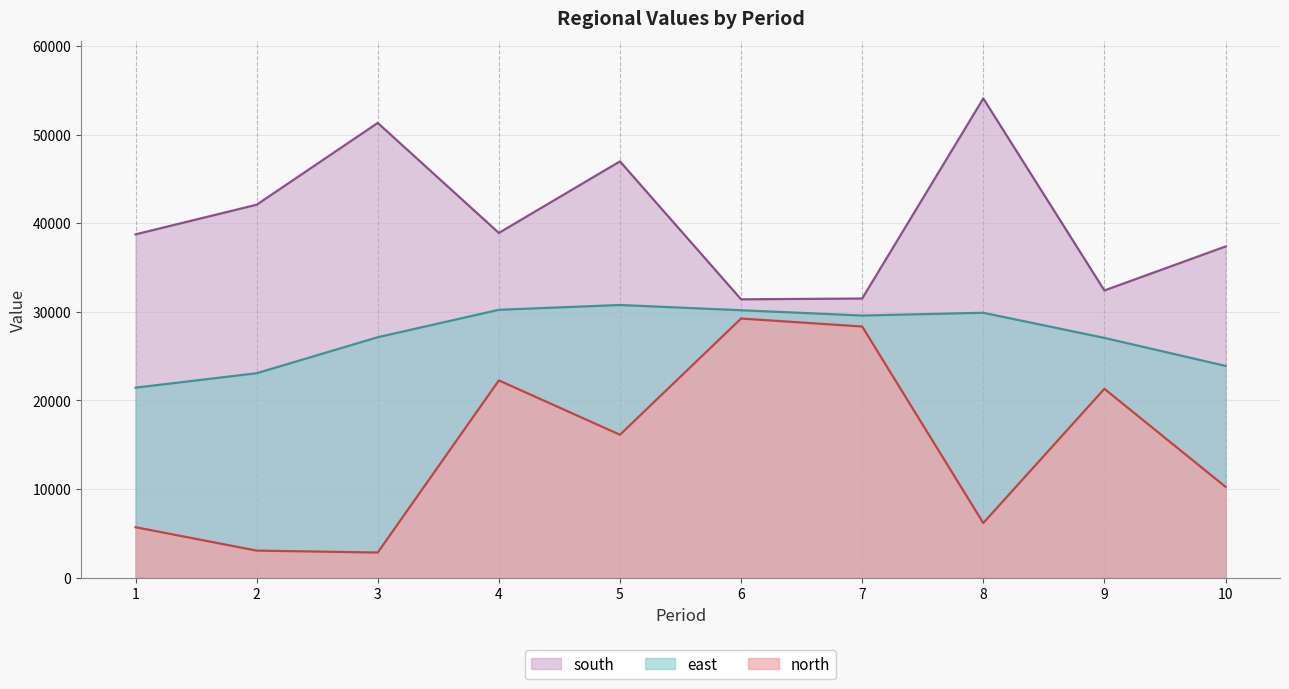

What is the sum of the north values at 3 and 2?

5900